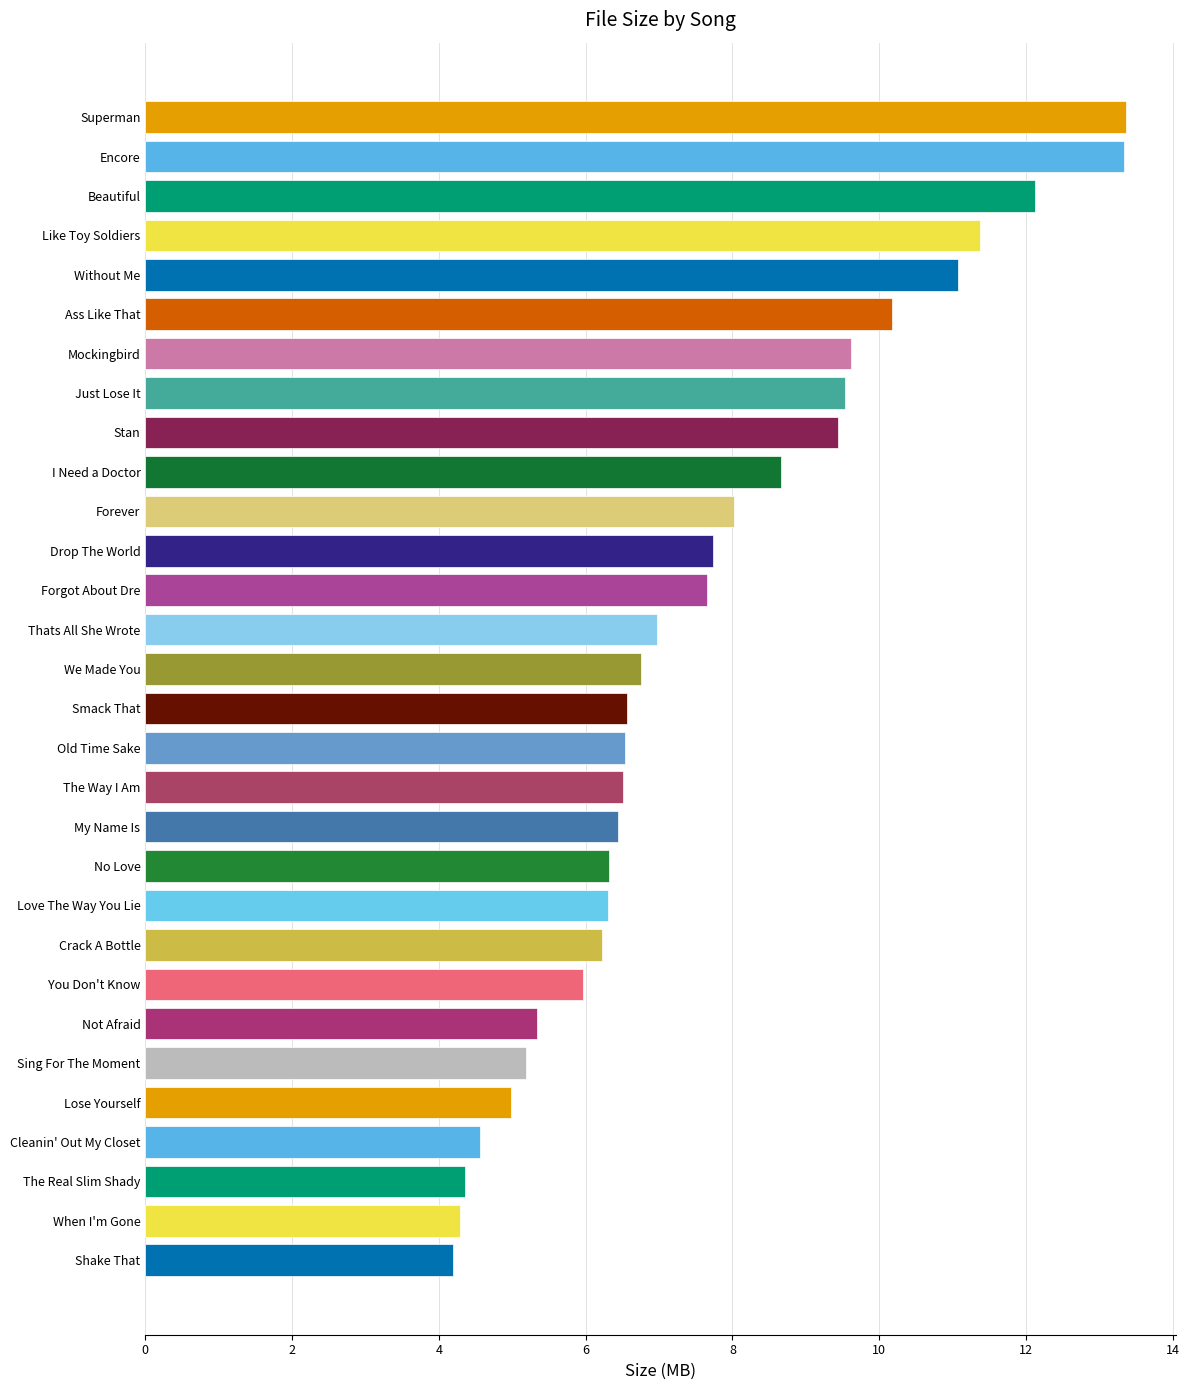

Are the bars horizontal?

Yes